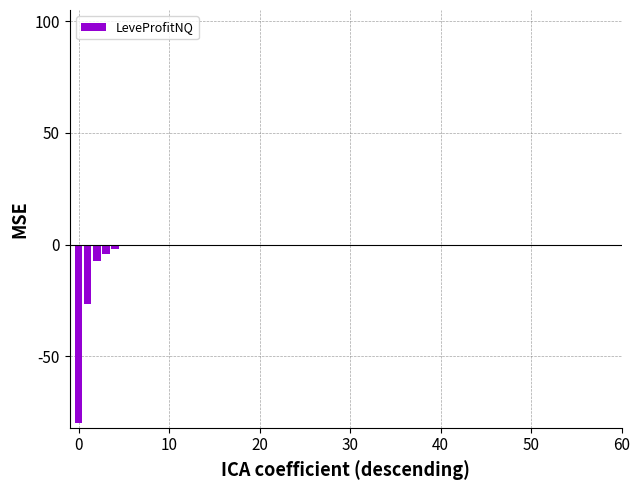

What is the sum of all values?

-128.1